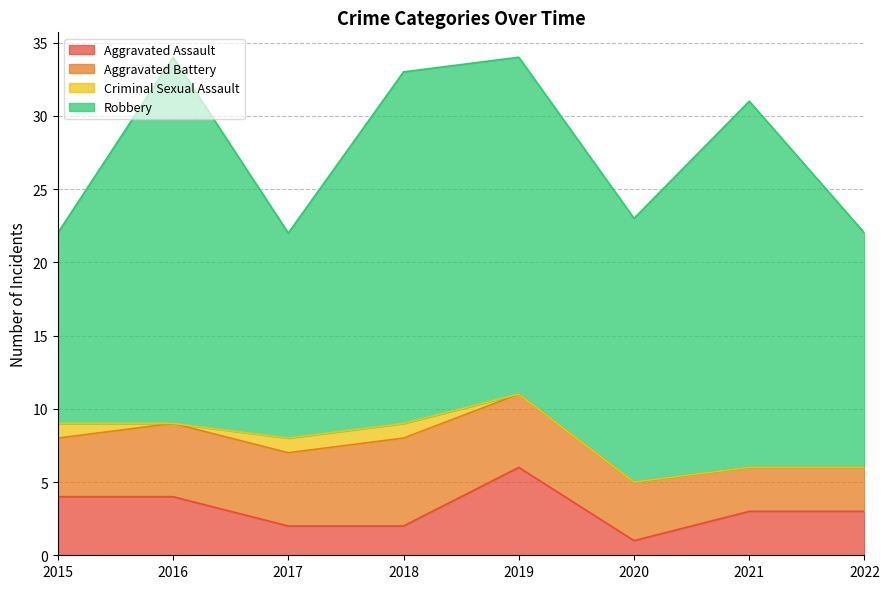

What are all the series names shown in the legend?

Aggravated Assault, Aggravated Battery, Criminal Sexual Assault, Robbery